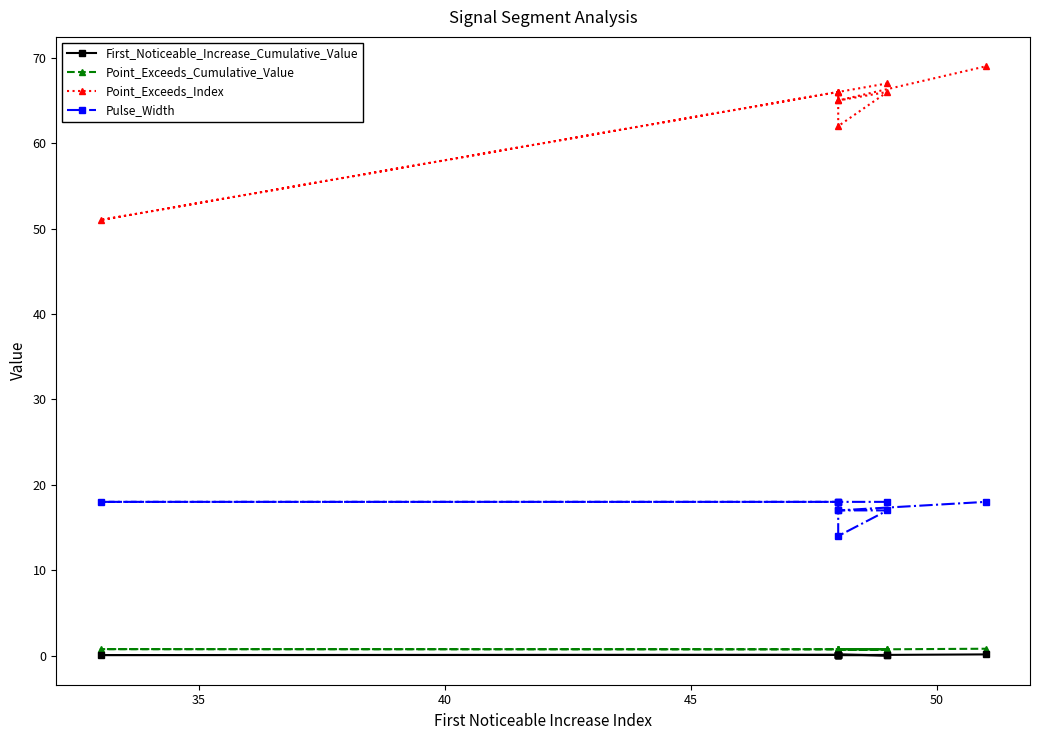

True or false: First_Noticeable_Increase_Cumulative_Value has more than 0 points higher than both neighbors.

True